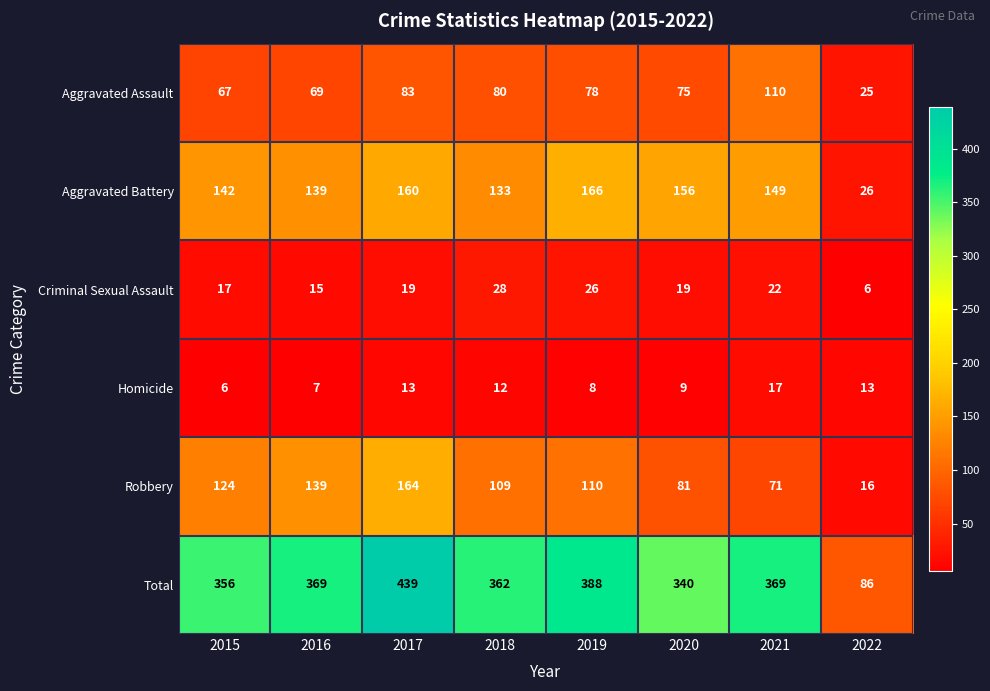

Between 2020 and 2022, which series saw the biggest shift?

Total